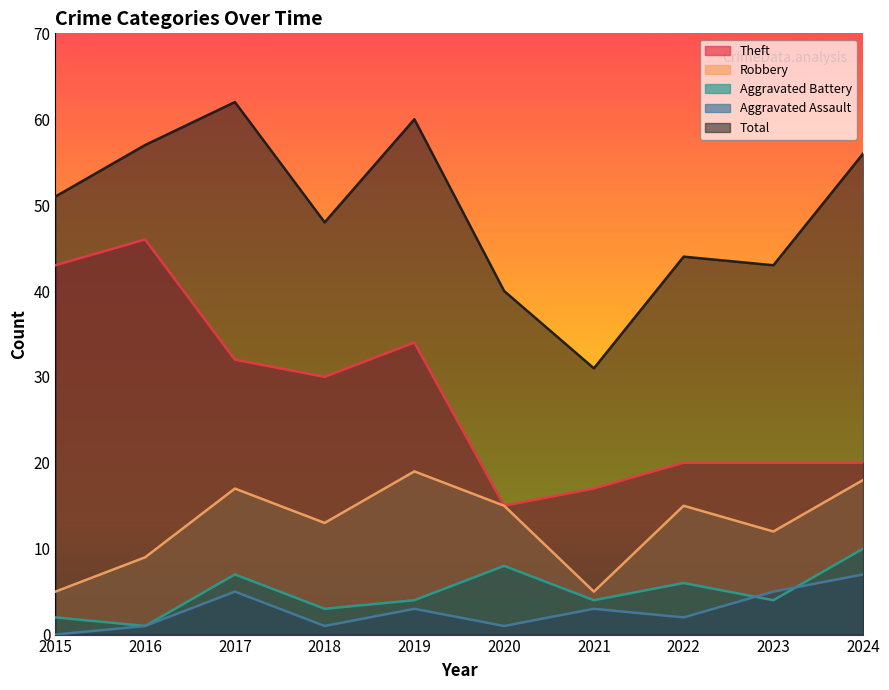

What value does the Theft series have at 2018, to the nearest 5?

30